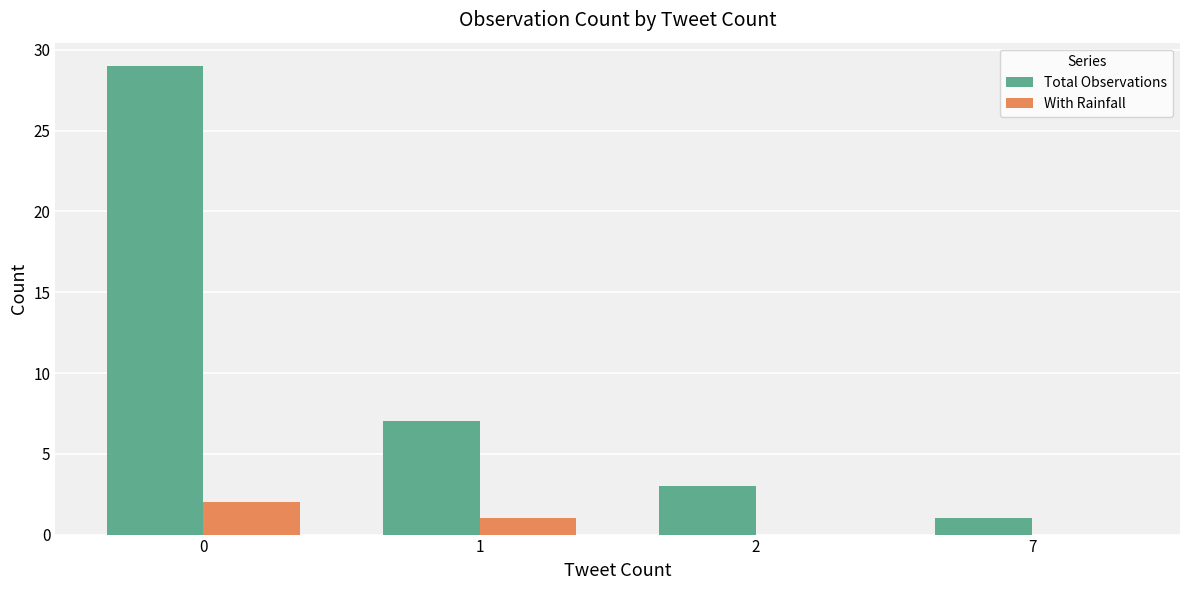

What is the sum of all Total Observations values?

40